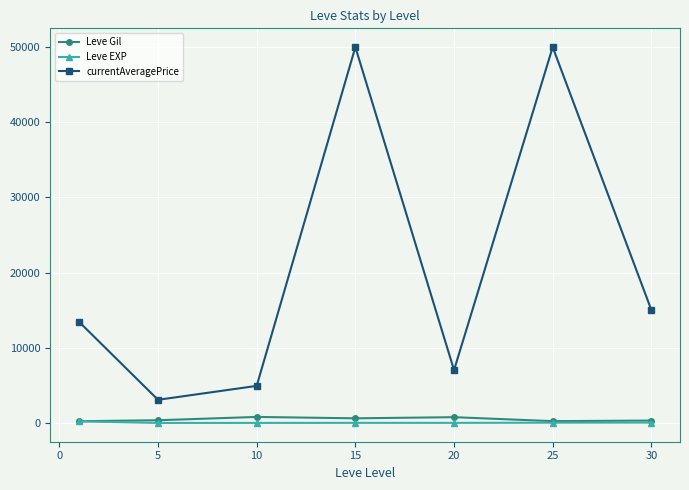

True or false: currentAveragePrice has more than 1 interior local peaks.

True